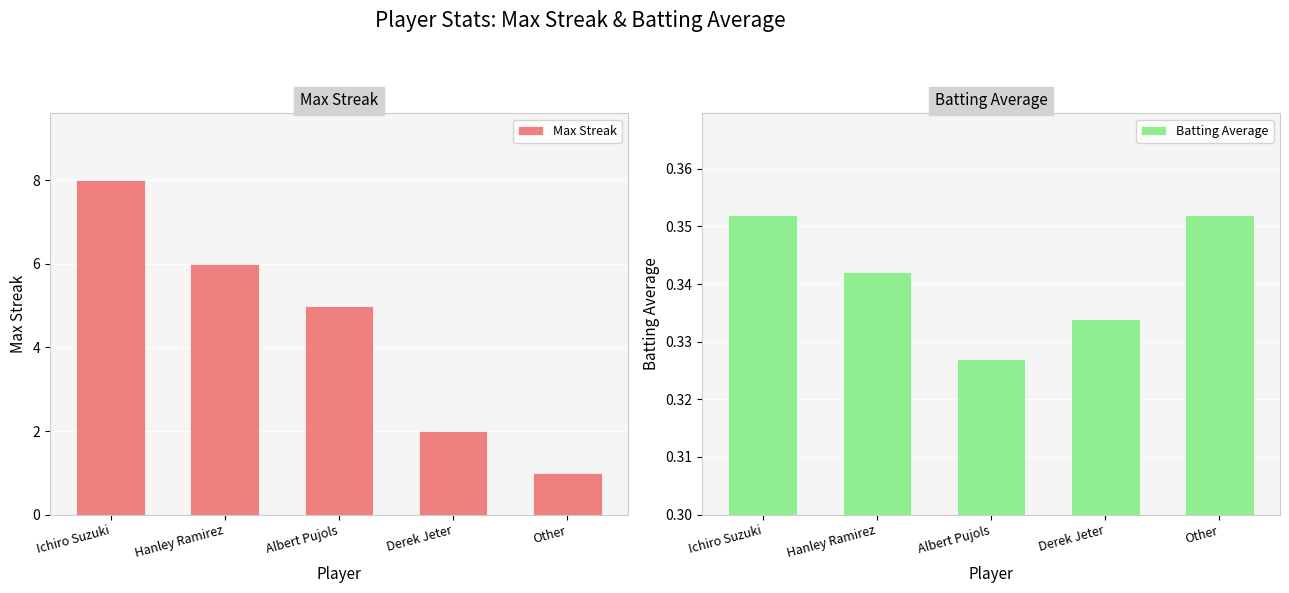

The Batting Average series shows 0.6 at Ichiro Suzuki. True or false?

False